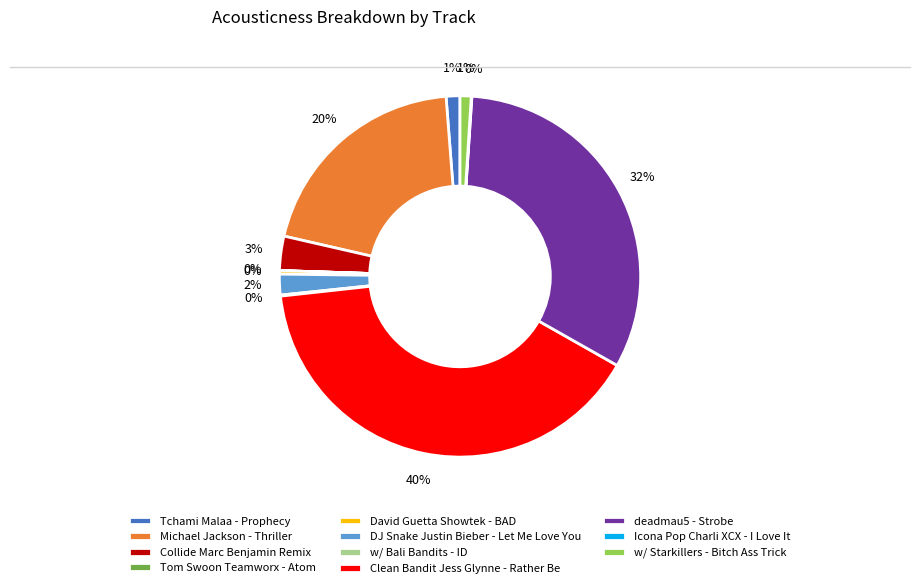

Which category has the biggest portion of the pie?

Clean Bandit Jess Glynne - Rather Be